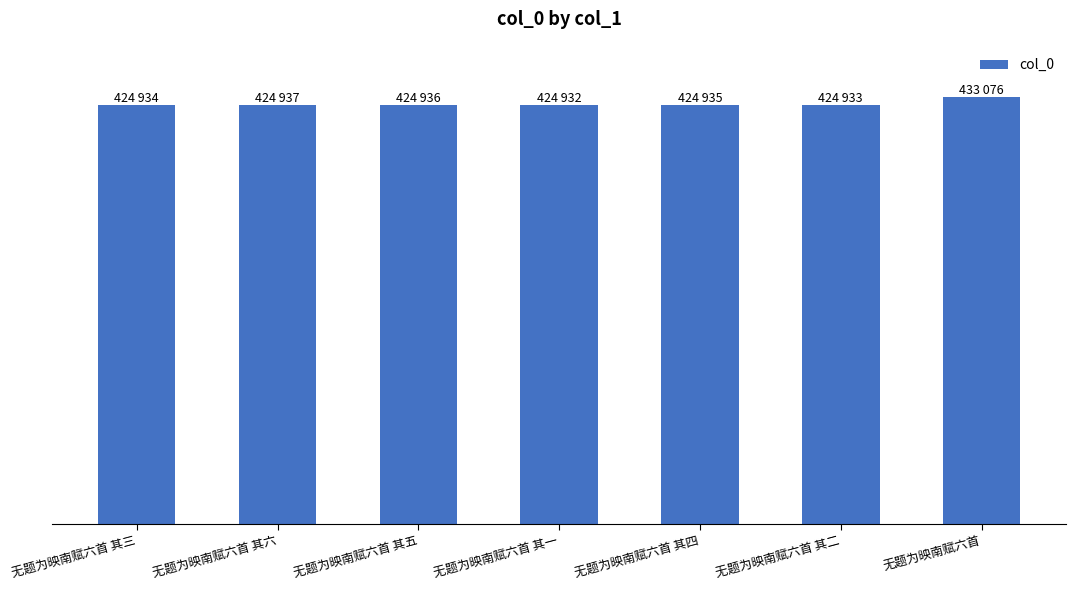

Does the chart contain stacked bars?

No